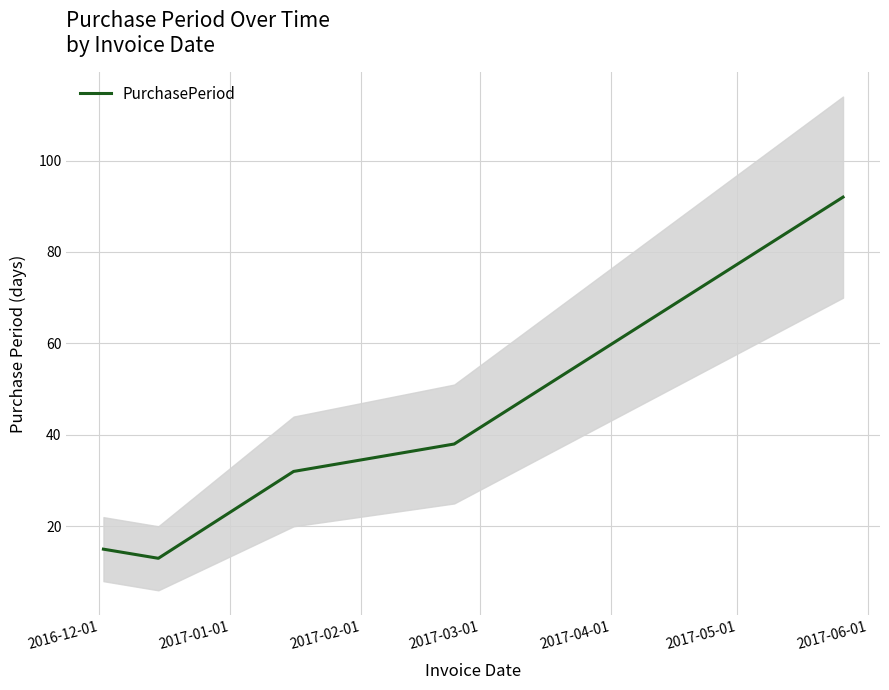

What is the lowest value of the PurchasePeriod series?

13